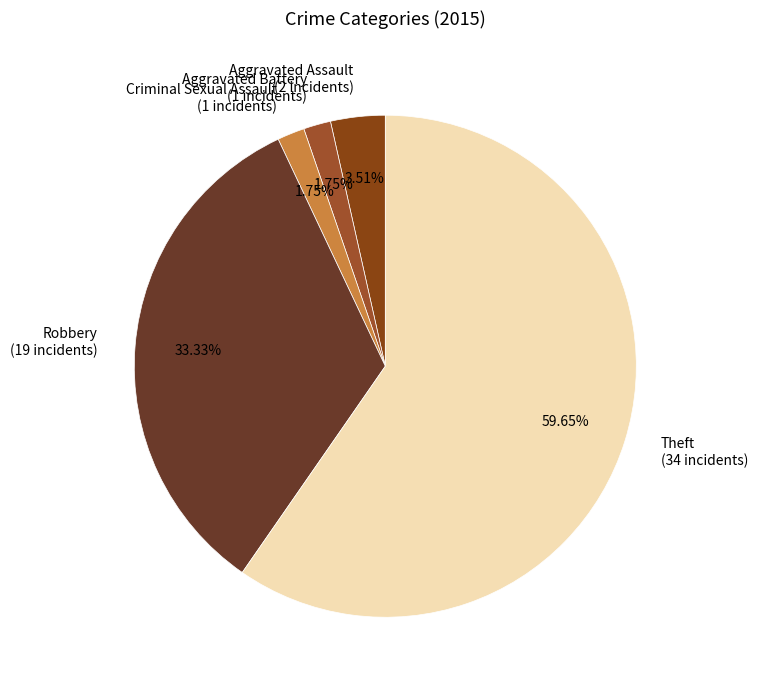

What is the majority slice?

Theft